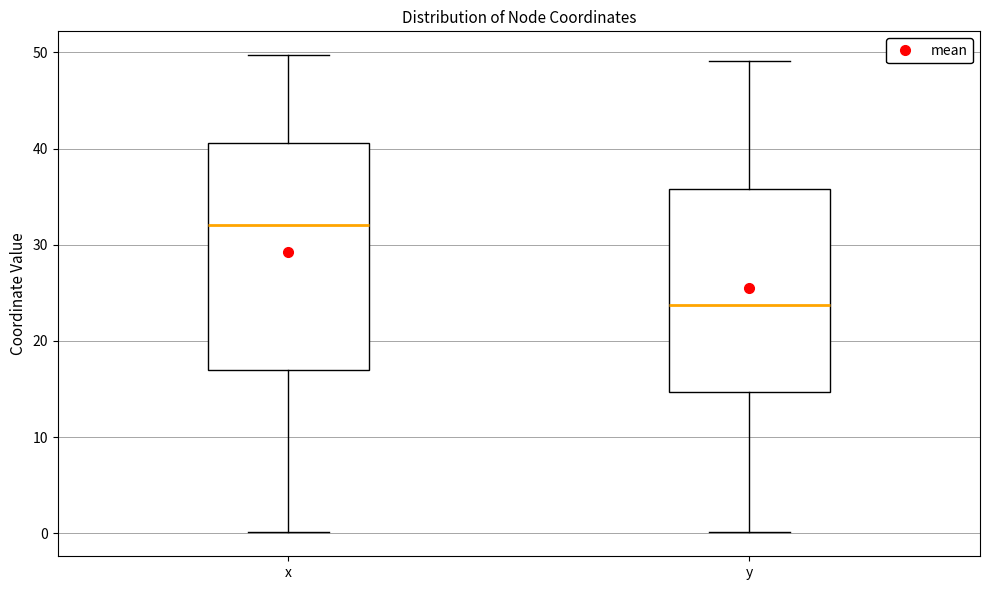

Where does the median line of the box for y sit on the y-axis? The values are not printed on the chart, so give them approximately, as read against the axis.

24